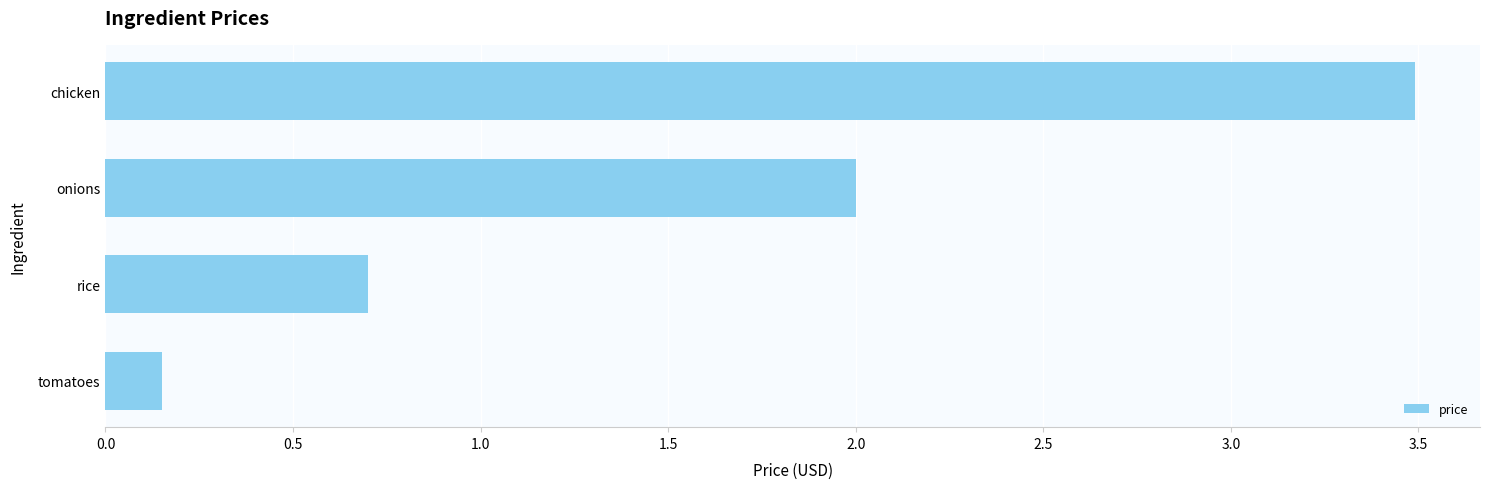

The value at rice is 0.7. True or false?

True